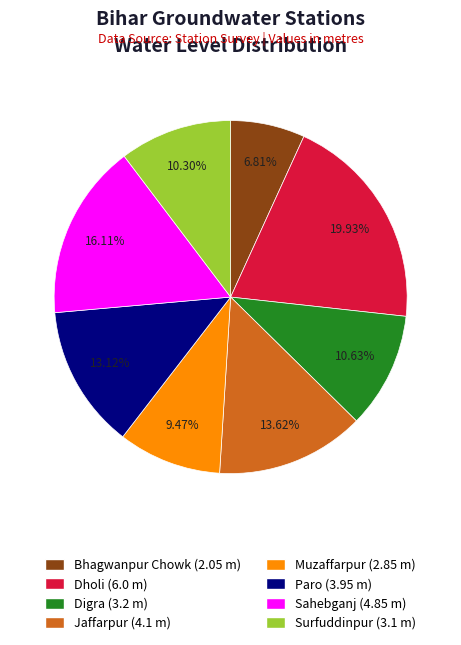

True or false: Bhagwanpur Chowk accounts for 1% of the total.

False